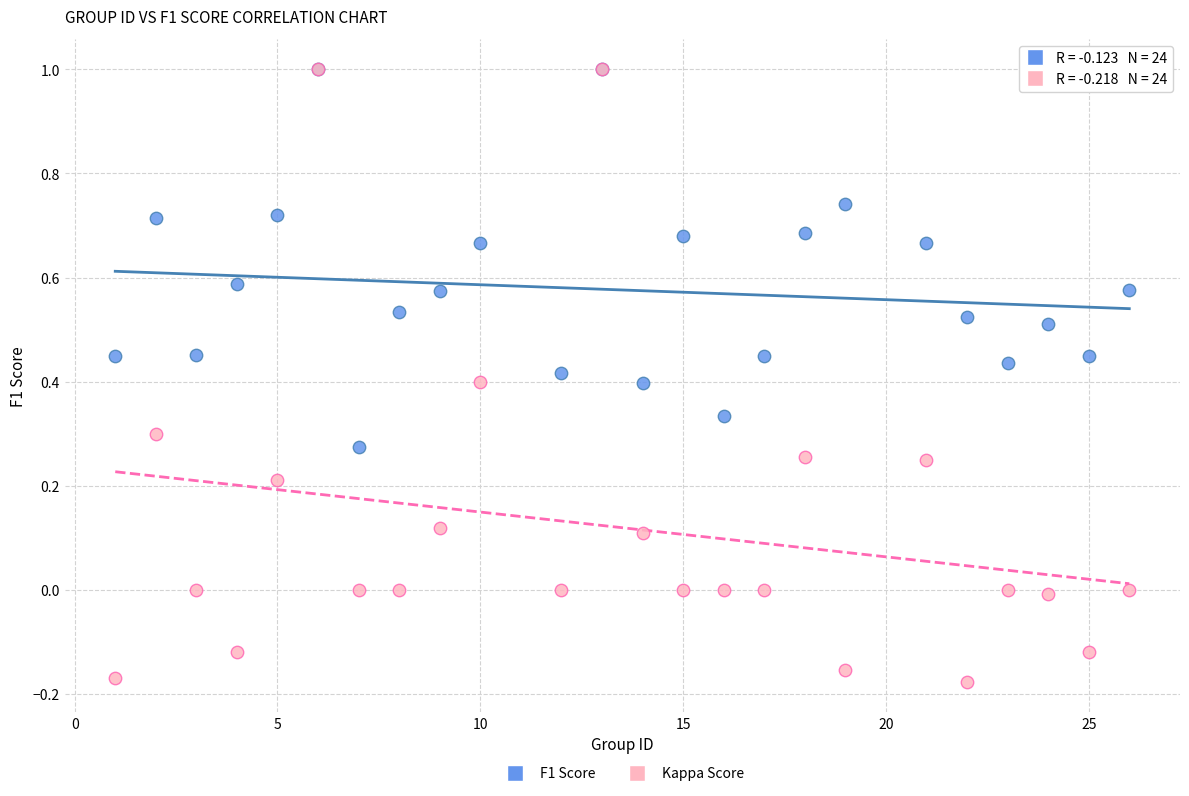

What are all the series names shown in the legend?

F1 Score, Kappa Score